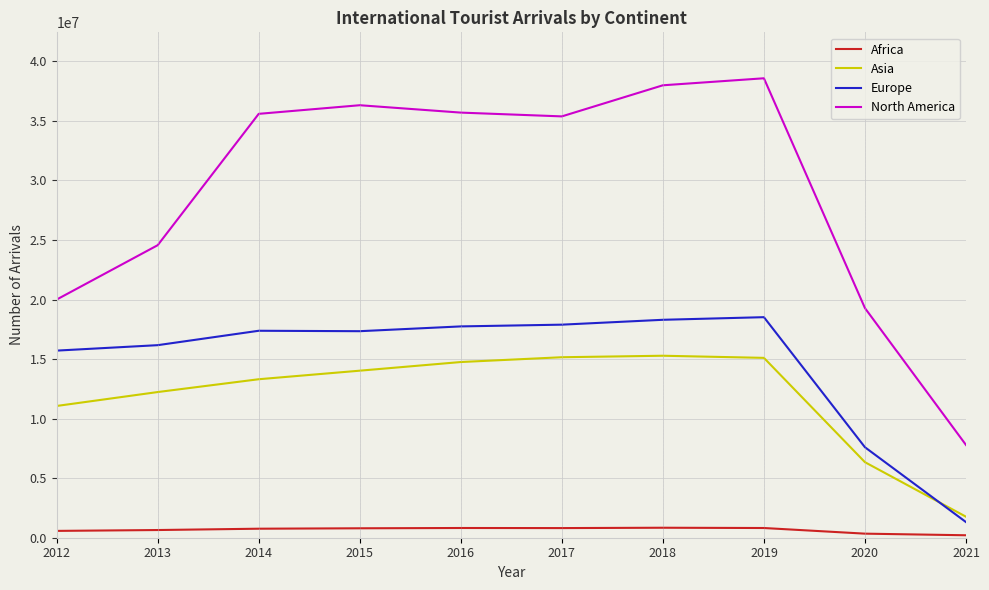

What is the difference between the Europe values at 2016 and 2012?

2032376